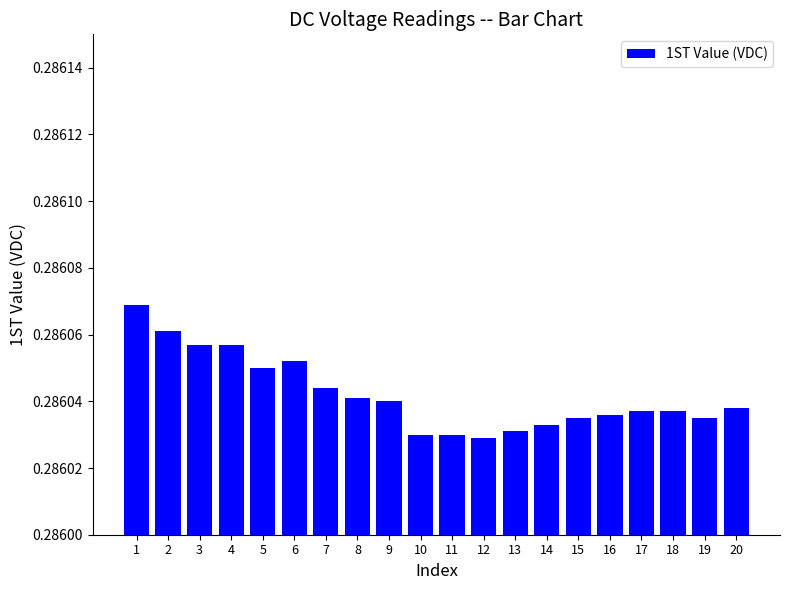

Are the bars horizontal?

No